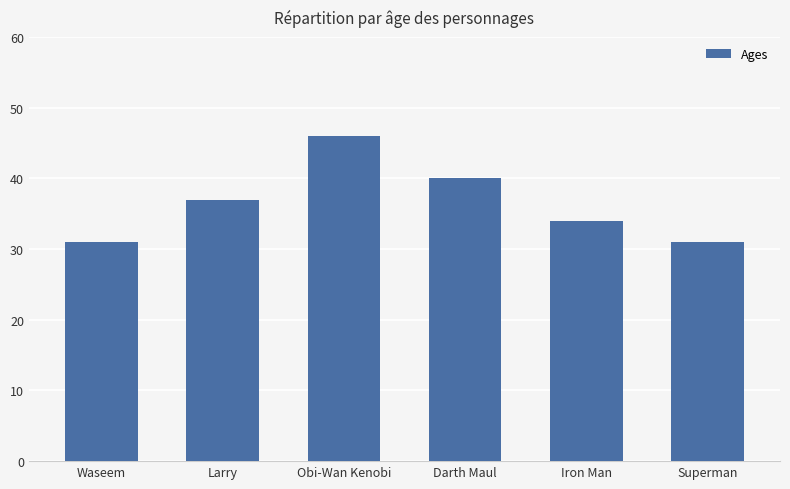

How many values are between 31 and 40?

5